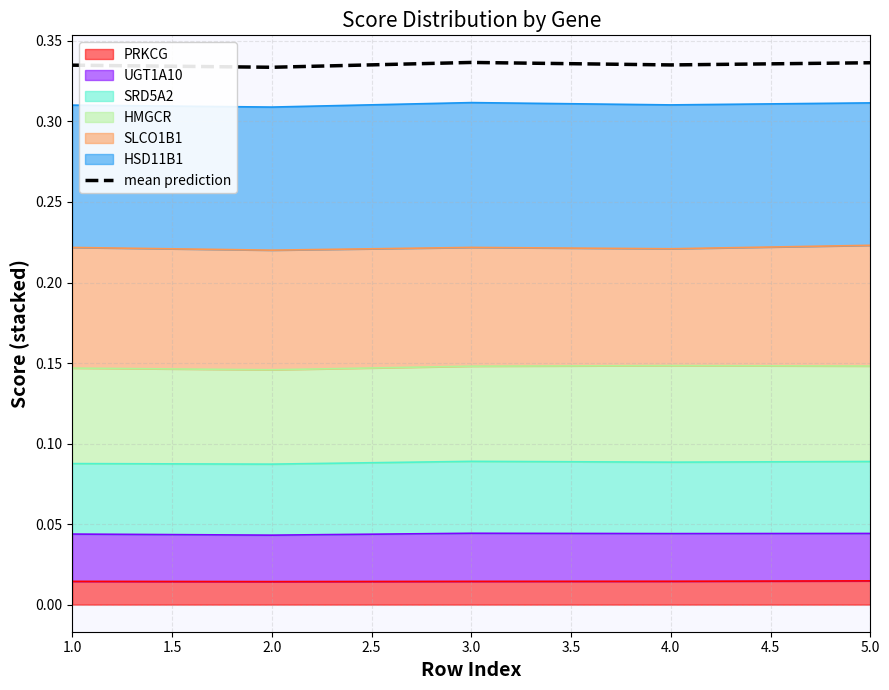

Does the chart display data point markers on the line(s)?

No